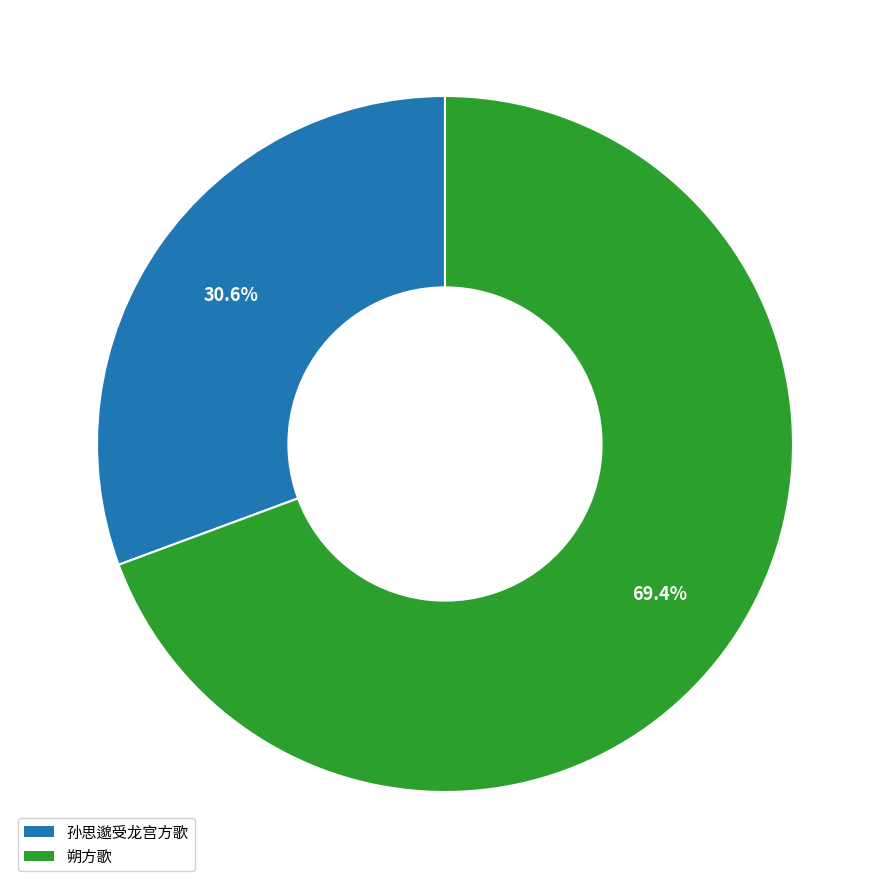

Rank the categories by value from highest to lowest.

朔方歌, 孙思邈受龙宫方歌